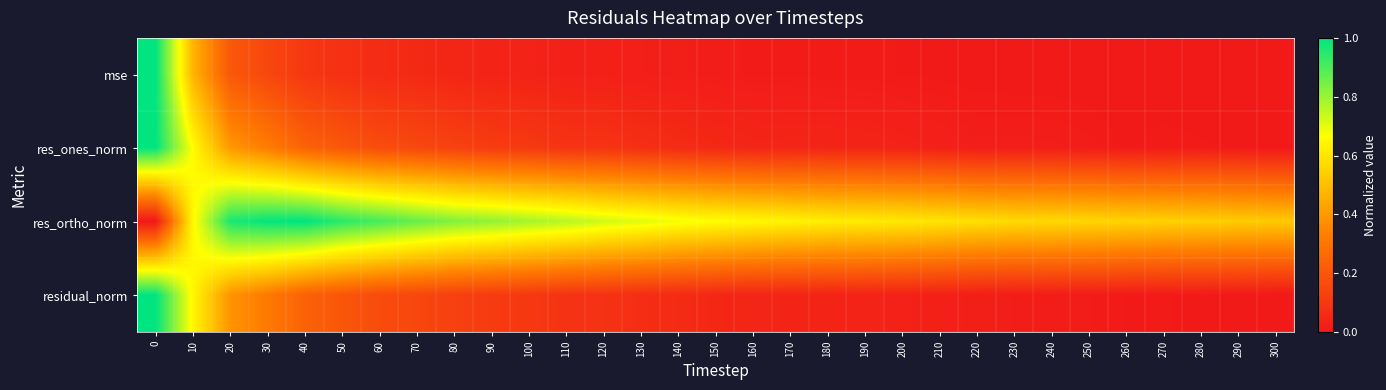

List the series in order of their peak value, lowest first.

res_ortho_norm, mse, residual_norm, res_ones_norm